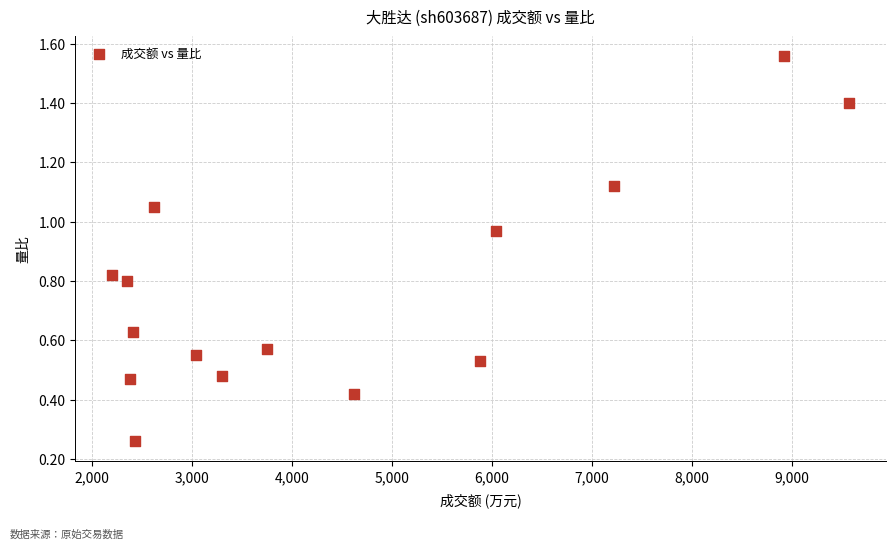

What is the range of X values (max minus min)?

7371.0